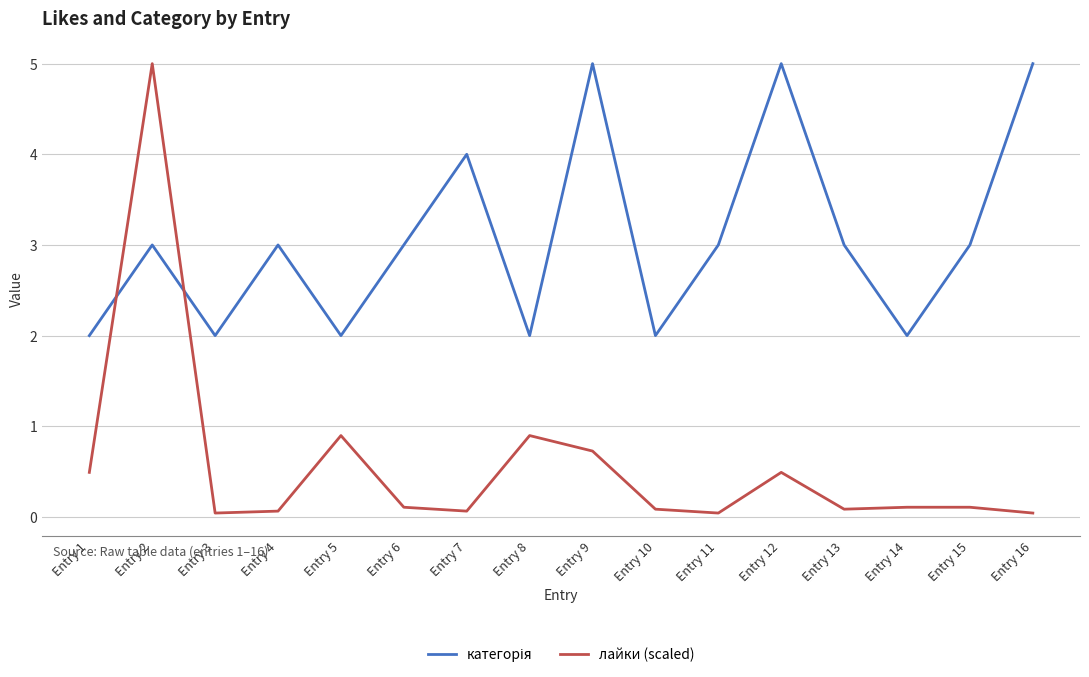

Which series changed the most between Entry 2 and Entry 12?

лайки (scaled)